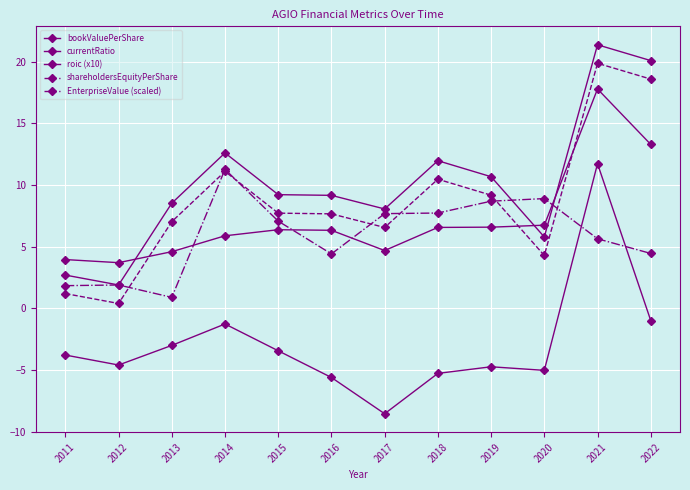

What is the total value across all series at 2016?

22.0